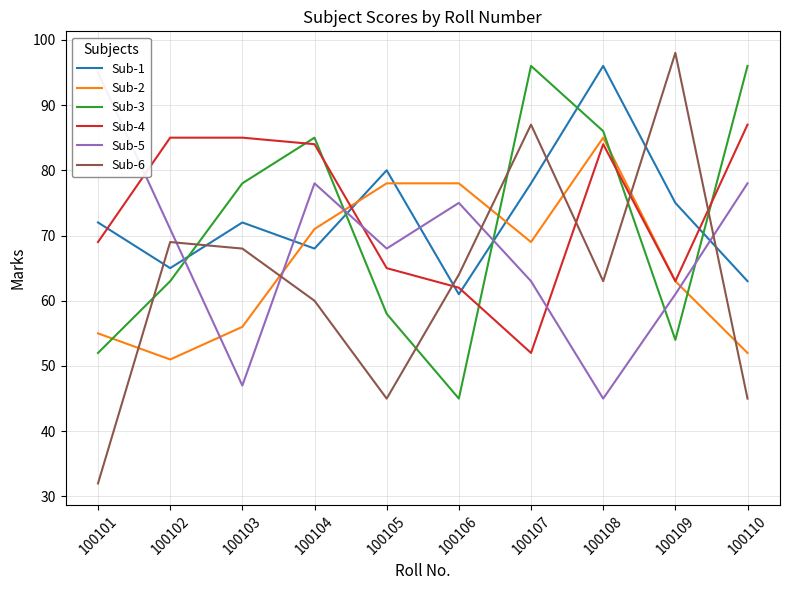

What value does the Sub-1 series have at 100109?

75